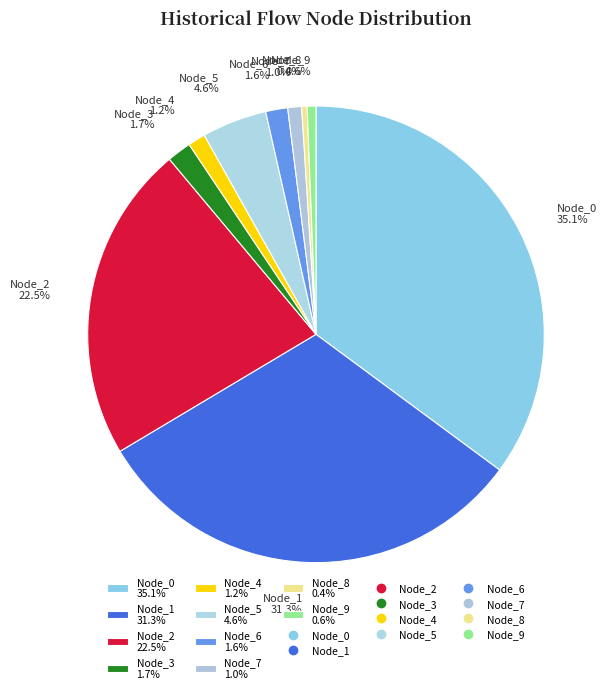

Does Node_9 represent more than half of the total?

No